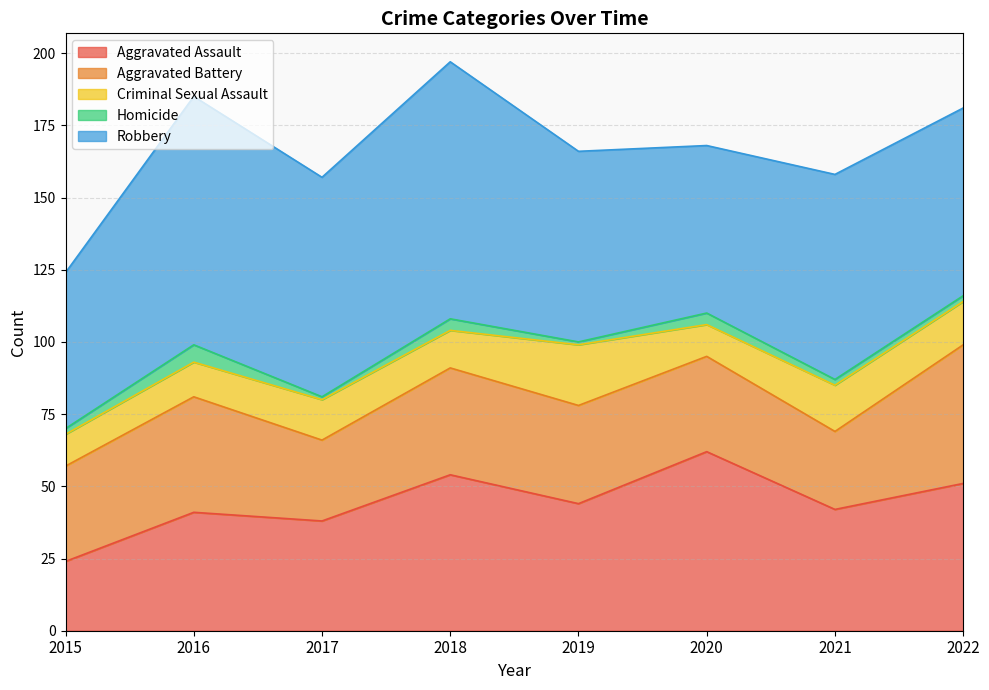

The Aggravated Battery series shows 28 at 2017. True or false?

True